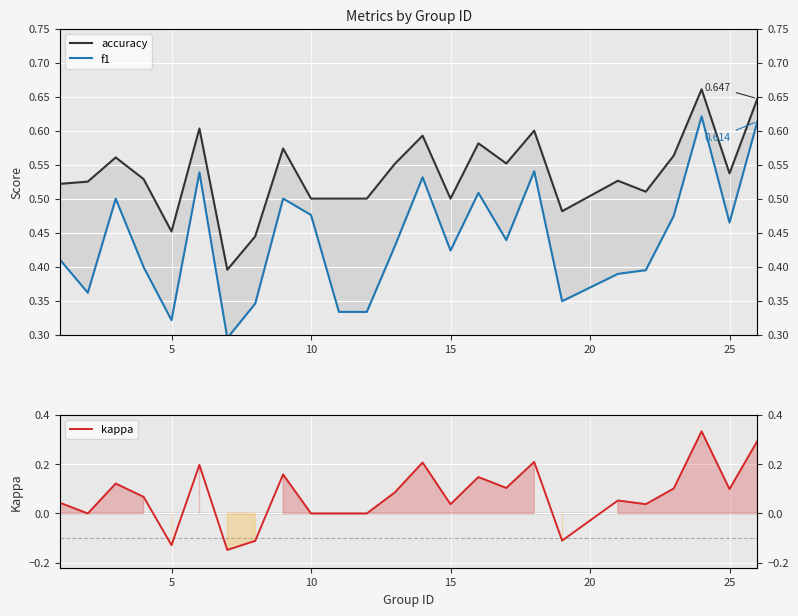

How many lines are shown in the chart?

3